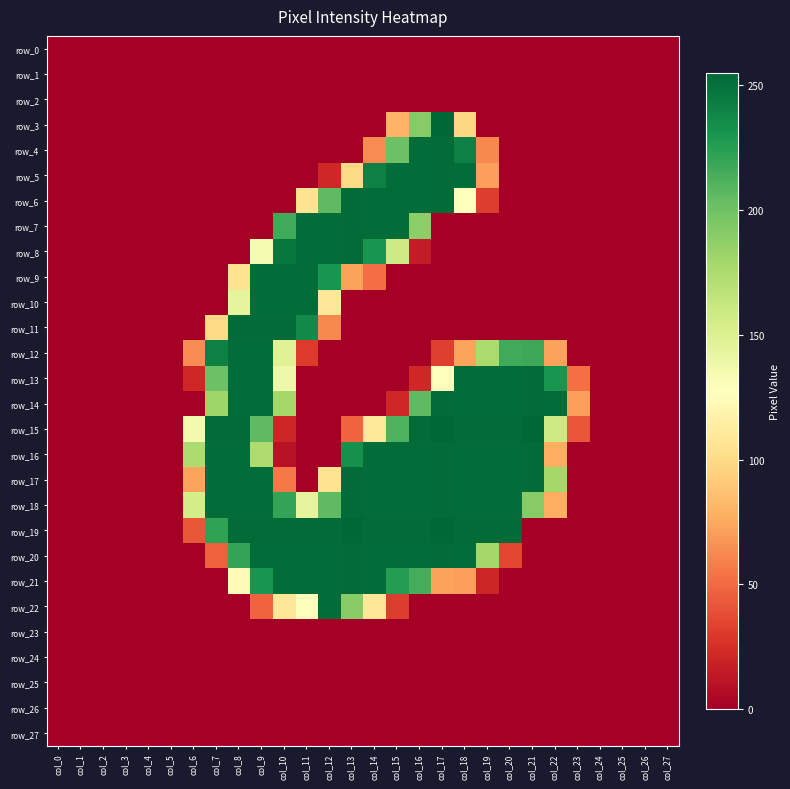

Reading left to right, extract all data points from this chart.

row_0: col_0=0	col_1=0	col_2=0	col_3=0	col_4=0	col_5=0	col_6=0	col_7=0	col_8=0	col_9=0	col_10=0	col_11=0	col_12=0	col_13=0	col_14=0	col_15=0	col_16=0	col_17=0	col_18=0	col_19=0	col_20=0	col_21=0	col_22=0	col_23=0	col_24=0	col_25=0	col_26=0	col_27=0
row_1: col_0=0	col_1=0	col_2=0	col_3=0	col_4=0	col_5=0	col_6=0	col_7=0	col_8=0	col_9=0	col_10=0	col_11=0	col_12=0	col_13=0	col_14=0	col_15=0	col_16=0	col_17=0	col_18=0	col_19=0	col_20=0	col_21=0	col_22=0	col_23=0	col_24=0	col_25=0	col_26=0	col_27=0
row_2: col_0=0	col_1=0	col_2=0	col_3=0	col_4=0	col_5=0	col_6=0	col_7=0	col_8=0	col_9=0	col_10=0	col_11=0	col_12=0	col_13=0	col_14=0	col_15=0	col_16=0	col_17=0	col_18=0	col_19=0	col_20=0	col_21=0	col_22=0	col_23=0	col_24=0	col_25=0	col_26=0	col_27=0
row_3: col_0=0	col_1=0	col_2=0	col_3=0	col_4=0	col_5=0	col_6=0	col_7=0	col_8=0	col_9=0	col_10=0	col_11=0	col_12=0	col_13=0	col_14=0	col_15=79	col_16=191	col_17=255	col_18=98	col_19=0	col_20=0	col_21=0	col_22=0	col_23=0	col_24=0	col_25=0	col_26=0	col_27=0
row_4: col_0=0	col_1=0	col_2=0	col_3=0	col_4=0	col_5=0	col_6=0	col_7=0	col_8=0	col_9=0	col_10=0	col_11=0	col_12=0	col_13=0	col_14=63	col_15=201	col_16=252	col_17=253	col_18=242	col_19=62	col_20=0	col_21=0	col_22=0	col_23=0	col_24=0	col_25=0	col_26=0	col_27=0
row_5: col_0=0	col_1=0	col_2=0	col_3=0	col_4=0	col_5=0	col_6=0	col_7=0	col_8=0	col_9=0	col_10=0	col_11=0	col_12=21	col_13=99	col_14=242	col_15=252	col_16=252	col_17=253	col_18=252	col_19=71	col_20=0	col_21=0	col_22=0	col_23=0	col_24=0	col_25=0	col_26=0	col_27=0
row_6: col_0=0	col_1=0	col_2=0	col_3=0	col_4=0	col_5=0	col_6=0	col_7=0	col_8=0	col_9=0	col_10=1	col_11=105	col_12=206	col_13=253	col_14=252	col_15=252	col_16=252	col_17=253	col_18=128	col_19=31	col_20=0	col_21=0	col_22=0	col_23=0	col_24=0	col_25=0	col_26=0	col_27=0
row_7: col_0=0	col_1=0	col_2=0	col_3=0	col_4=0	col_5=0	col_6=0	col_7=0	col_8=0	col_9=0	col_10=217	col_11=252	col_12=252	col_13=253	col_14=252	col_15=252	col_16=189	col_17=0	col_18=0	col_19=0	col_20=0	col_21=0	col_22=0	col_23=0	col_24=0	col_25=0	col_26=0	col_27=0
row_8: col_0=0	col_1=0	col_2=0	col_3=0	col_4=0	col_5=0	col_6=0	col_7=0	col_8=1	col_9=134	col_10=247	col_11=252	col_12=252	col_13=253	col_14=231	col_15=158	col_16=15	col_17=0	col_18=0	col_19=0	col_20=0	col_21=0	col_22=0	col_23=0	col_24=0	col_25=0	col_26=0	col_27=0
row_9: col_0=0	col_1=0	col_2=0	col_3=0	col_4=0	col_5=0	col_6=0	col_7=0	col_8=105	col_9=252	col_10=252	col_11=252	col_12=231	col_13=72	col_14=51	col_15=0	col_16=0	col_17=0	col_18=0	col_19=0	col_20=0	col_21=0	col_22=0	col_23=0	col_24=0	col_25=0	col_26=0	col_27=0
row_10: col_0=0	col_1=0	col_2=0	col_3=0	col_4=0	col_5=0	col_6=0	col_7=0	col_8=144	col_9=252	col_10=252	col_11=252	col_12=108	col_13=0	col_14=0	col_15=0	col_16=0	col_17=0	col_18=0	col_19=0	col_20=0	col_21=0	col_22=0	col_23=0	col_24=0	col_25=0	col_26=0	col_27=0
row_11: col_0=0	col_1=0	col_2=0	col_3=0	col_4=0	col_5=0	col_6=0	col_7=99	col_8=253	col_9=253	col_10=253	col_11=237	col_12=62	col_13=0	col_14=0	col_15=0	col_16=0	col_17=0	col_18=0	col_19=0	col_20=0	col_21=0	col_22=0	col_23=0	col_24=0	col_25=0	col_26=0	col_27=0
row_12: col_0=0	col_1=0	col_2=0	col_3=0	col_4=0	col_5=0	col_6=63	col_7=242	col_8=252	col_9=252	col_10=148	col_11=30	col_12=0	col_13=0	col_14=0	col_15=0	col_16=0	col_17=32	col_18=73	col_19=176	col_20=217	col_21=218	col_22=72	col_23=0	col_24=0	col_25=0	col_26=0	col_27=0
row_13: col_0=0	col_1=0	col_2=0	col_3=0	col_4=0	col_5=0	col_6=21	col_7=201	col_8=252	col_9=252	col_10=138	col_11=0	col_12=0	col_13=0	col_14=0	col_15=0	col_16=21	col_17=129	col_18=252	col_19=252	col_20=252	col_21=253	col_22=231	col_23=52	col_24=0	col_25=0	col_26=0	col_27=0
row_14: col_0=0	col_1=0	col_2=0	col_3=0	col_4=0	col_5=0	col_6=0	col_7=181	col_8=252	col_9=252	col_10=179	col_11=0	col_12=0	col_13=0	col_14=0	col_15=21	col_16=206	col_17=253	col_18=252	col_19=252	col_20=252	col_21=253	col_22=252	col_23=71	col_24=0	col_25=0	col_26=0	col_27=0
row_15: col_0=0	col_1=0	col_2=0	col_3=0	col_4=0	col_5=0	col_6=135	col_7=253	col_8=253	col_9=206	col_10=20	col_11=0	col_12=0	col_13=47	col_14=109	col_15=212	col_16=253	col_17=255	col_18=253	col_19=253	col_20=253	col_21=255	col_22=159	col_23=41	col_24=0	col_25=0	col_26=0	col_27=0
row_16: col_0=0	col_1=0	col_2=0	col_3=0	col_4=0	col_5=0	col_6=175	col_7=252	col_8=252	col_9=174	col_10=10	col_11=0	col_12=0	col_13=233	col_14=252	col_15=252	col_16=252	col_17=253	col_18=252	col_19=252	col_20=252	col_21=253	col_22=77	col_23=0	col_24=0	col_25=0	col_26=0	col_27=0
row_17: col_0=0	col_1=0	col_2=0	col_3=0	col_4=0	col_5=0	col_6=73	col_7=252	col_8=252	col_9=252	col_10=56	col_11=0	col_12=105	col_13=253	col_14=252	col_15=252	col_16=252	col_17=253	col_18=252	col_19=252	col_20=252	col_21=253	col_22=179	col_23=0	col_24=0	col_25=0	col_26=0	col_27=0
row_18: col_0=0	col_1=0	col_2=0	col_3=0	col_4=0	col_5=0	col_6=155	col_7=252	col_8=252	col_9=252	col_10=221	col_11=144	col_12=206	col_13=253	col_14=252	col_15=252	col_16=252	col_17=253	col_18=252	col_19=252	col_20=252	col_21=191	col_22=77	col_23=0	col_24=0	col_25=0	col_26=0	col_27=0
row_19: col_0=0	col_1=0	col_2=0	col_3=0	col_4=0	col_5=0	col_6=42	col_7=222	col_8=253	col_9=253	col_10=253	col_11=253	col_12=253	col_13=255	col_14=253	col_15=253	col_16=253	col_17=255	col_18=253	col_19=253	col_20=253	col_21=0	col_22=0	col_23=0	col_24=0	col_25=0	col_26=0	col_27=0
row_20: col_0=0	col_1=0	col_2=0	col_3=0	col_4=0	col_5=0	col_6=0	col_7=46	col_8=221	col_9=252	col_10=252	col_11=252	col_12=252	col_13=253	col_14=252	col_15=252	col_16=252	col_17=253	col_18=252	col_19=179	col_20=35	col_21=0	col_22=0	col_23=0	col_24=0	col_25=0	col_26=0	col_27=0
row_21: col_0=0	col_1=0	col_2=0	col_3=0	col_4=0	col_5=0	col_6=0	col_7=0	col_8=125	col_9=231	col_10=252	col_11=252	col_12=252	col_13=253	col_14=252	col_15=226	col_16=215	col_17=72	col_18=71	col_19=20	col_20=0	col_21=0	col_22=0	col_23=0	col_24=0	col_25=0	col_26=0	col_27=0
row_22: col_0=0	col_1=0	col_2=0	col_3=0	col_4=0	col_5=0	col_6=0	col_7=0	col_8=0	col_9=47	col_10=108	col_11=128	col_12=252	col_13=191	col_14=108	col_15=31	col_16=0	col_17=0	col_18=0	col_19=0	col_20=0	col_21=0	col_22=0	col_23=0	col_24=0	col_25=0	col_26=0	col_27=0
row_23: col_0=0	col_1=0	col_2=0	col_3=0	col_4=0	col_5=0	col_6=0	col_7=0	col_8=0	col_9=0	col_10=0	col_11=0	col_12=0	col_13=0	col_14=0	col_15=0	col_16=0	col_17=0	col_18=0	col_19=0	col_20=0	col_21=0	col_22=0	col_23=0	col_24=0	col_25=0	col_26=0	col_27=0
row_24: col_0=0	col_1=0	col_2=0	col_3=0	col_4=0	col_5=0	col_6=0	col_7=0	col_8=0	col_9=0	col_10=0	col_11=0	col_12=0	col_13=0	col_14=0	col_15=0	col_16=0	col_17=0	col_18=0	col_19=0	col_20=0	col_21=0	col_22=0	col_23=0	col_24=0	col_25=0	col_26=0	col_27=0
row_25: col_0=0	col_1=0	col_2=0	col_3=0	col_4=0	col_5=0	col_6=0	col_7=0	col_8=0	col_9=0	col_10=0	col_11=0	col_12=0	col_13=0	col_14=0	col_15=0	col_16=0	col_17=0	col_18=0	col_19=0	col_20=0	col_21=0	col_22=0	col_23=0	col_24=0	col_25=0	col_26=0	col_27=0
row_26: col_0=0	col_1=0	col_2=0	col_3=0	col_4=0	col_5=0	col_6=0	col_7=0	col_8=0	col_9=0	col_10=0	col_11=0	col_12=0	col_13=0	col_14=0	col_15=0	col_16=0	col_17=0	col_18=0	col_19=0	col_20=0	col_21=0	col_22=0	col_23=0	col_24=0	col_25=0	col_26=0	col_27=0
row_27: col_0=0	col_1=0	col_2=0	col_3=0	col_4=0	col_5=0	col_6=0	col_7=0	col_8=0	col_9=0	col_10=0	col_11=0	col_12=0	col_13=0	col_14=0	col_15=0	col_16=0	col_17=0	col_18=0	col_19=0	col_20=0	col_21=0	col_22=0	col_23=0	col_24=0	col_25=0	col_26=0	col_27=0